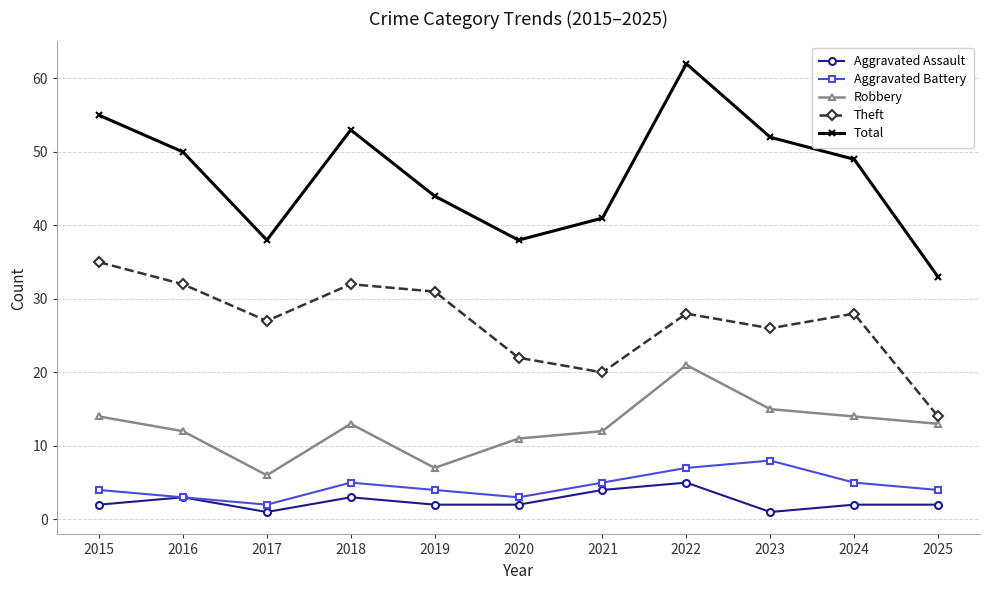

The Robbery series shows 13 at 2018. True or false?

True